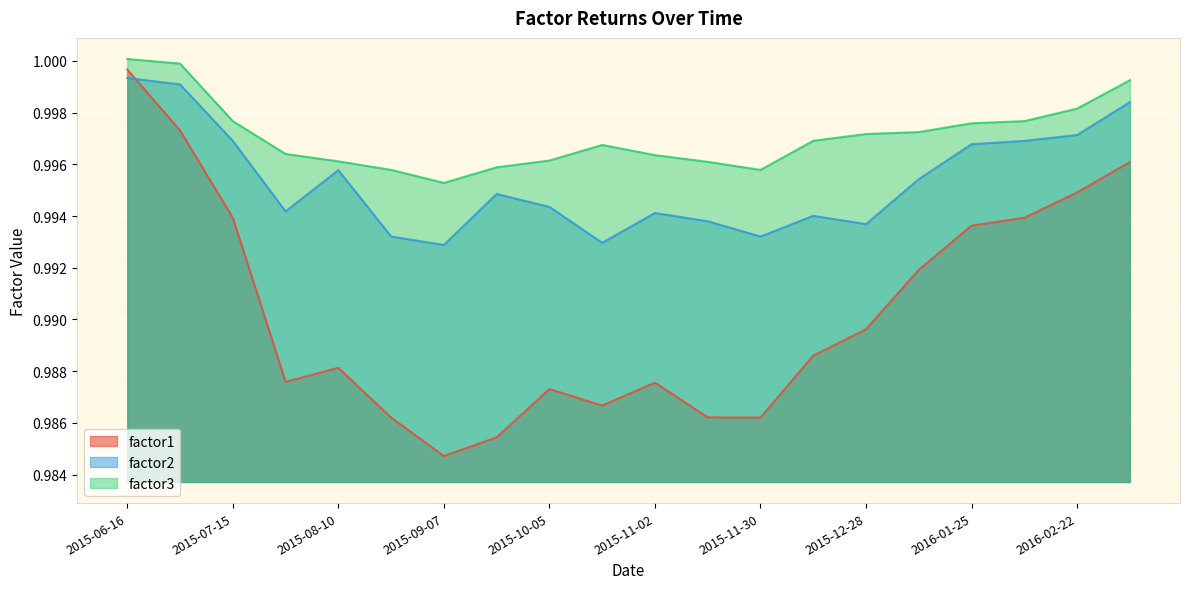

At 2015-07-15, list the series in order from smallest to largest.

factor1, factor2, factor3